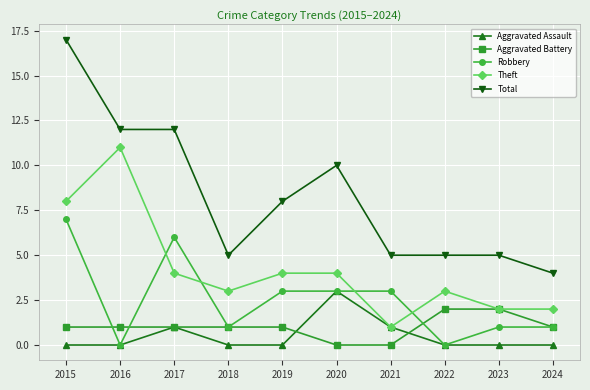

Count the Aggravated Assault values in the range 0 to 1.

9